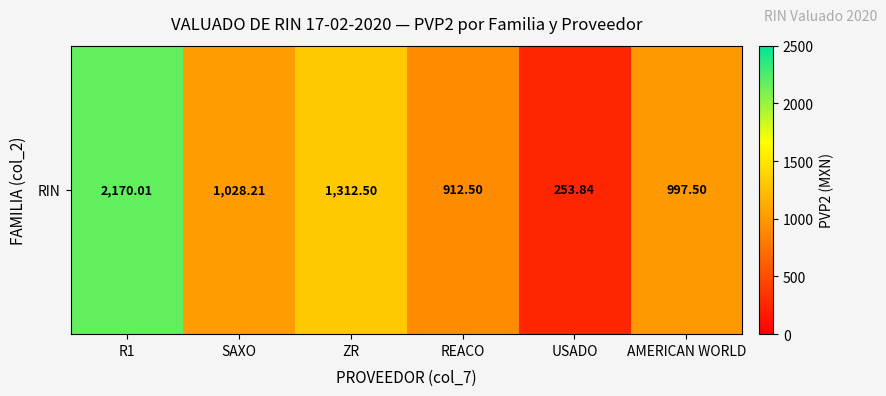

Where does the data first go above 1028?

R1